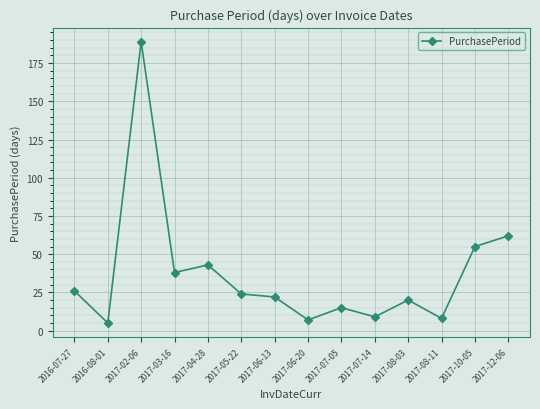

Approximately how many times larger is the value at 2017-03-16 compared to 2017-07-05?

2.5